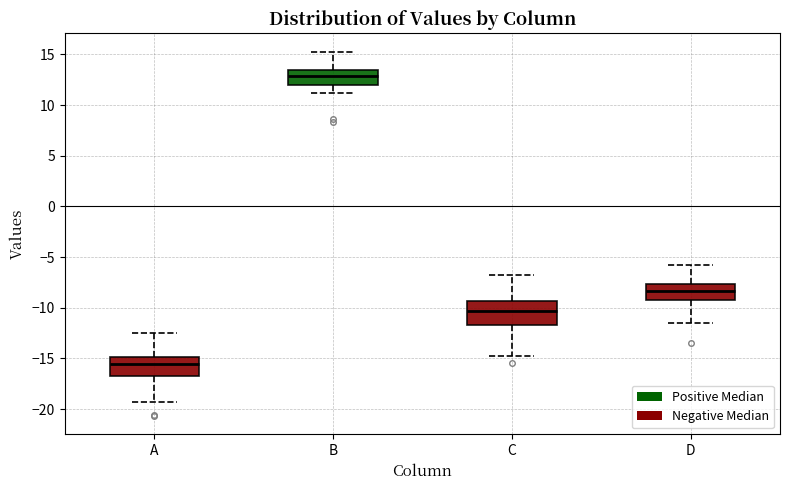

Which box is the tallest, from its lower edge to its upper edge?

C